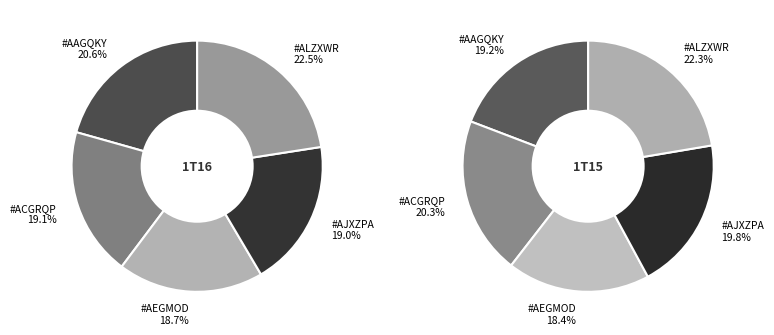

The 3 slice represents 19% of the pie. True or false?

True